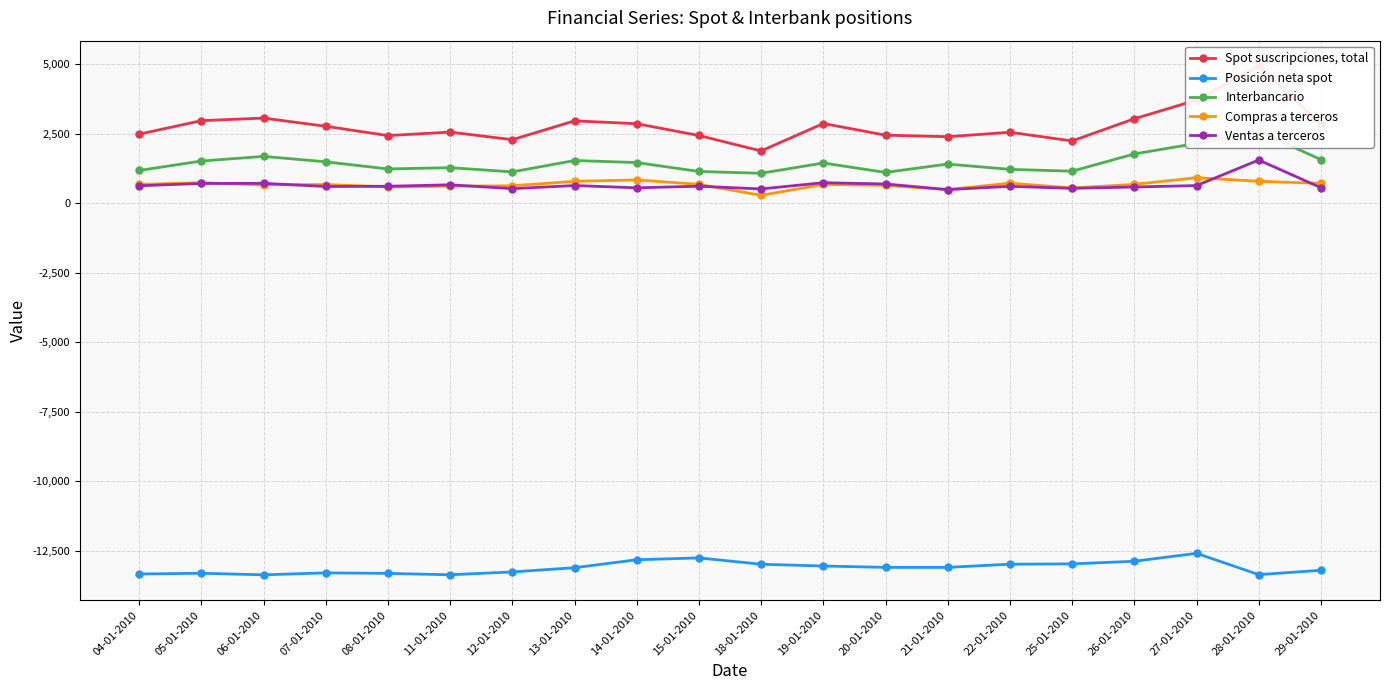

What is the spread (max minus min) of values at 12-01-2010?

15553